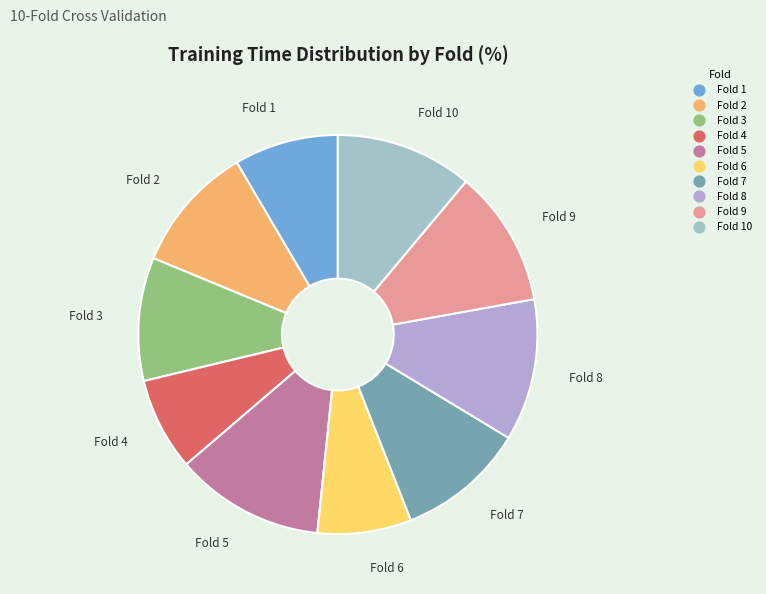

To the nearest percent, what is the difference between the largest and smallest slice percentages?

5%